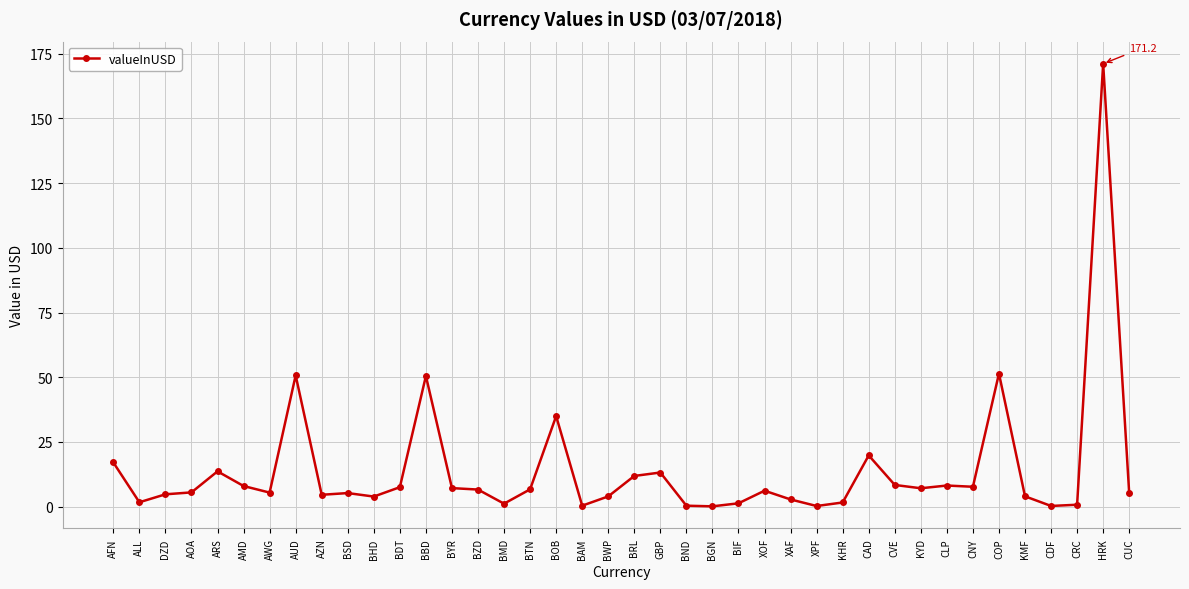

What is the sum of the values at BBD and CVE?

58.8